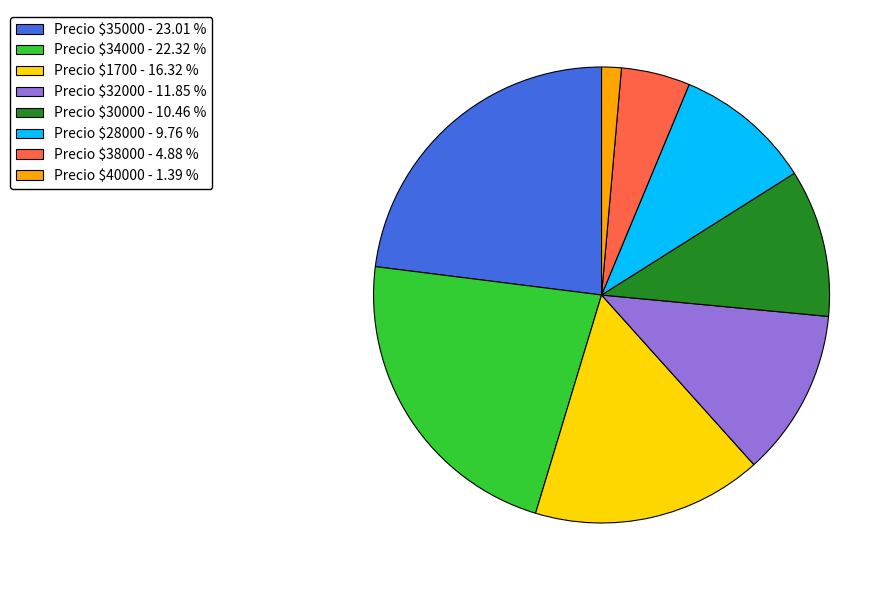

How many segments does this pie chart have?

8